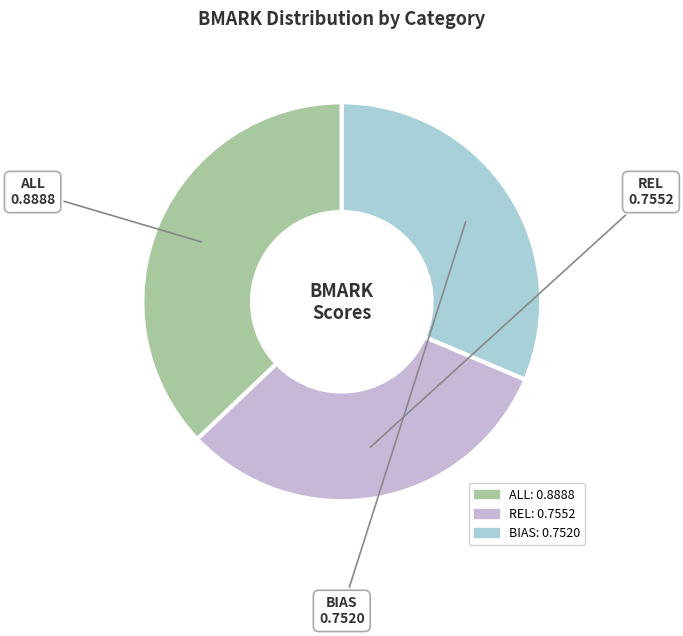

The BIAS slice represents 31% of the pie. True or false?

True